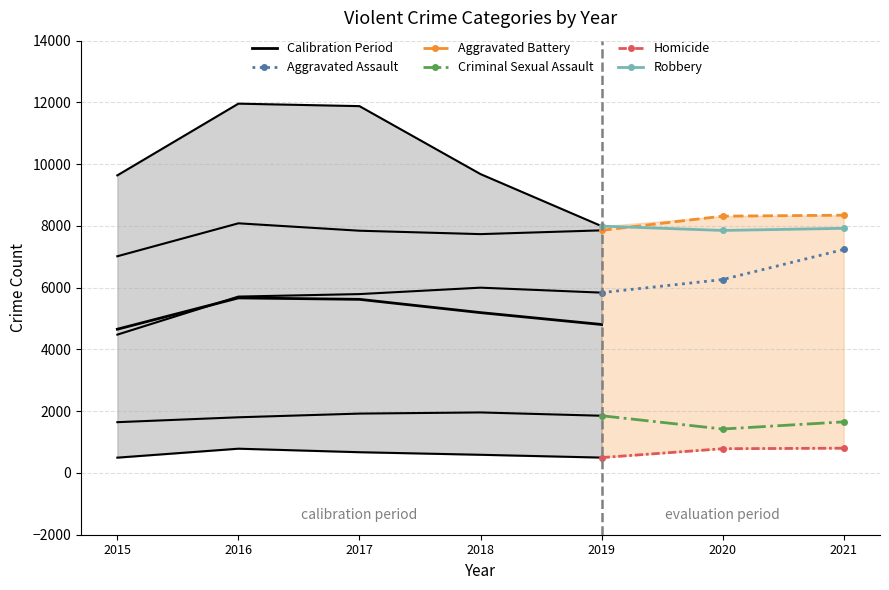

What is the total value across all series at 2017?

28113